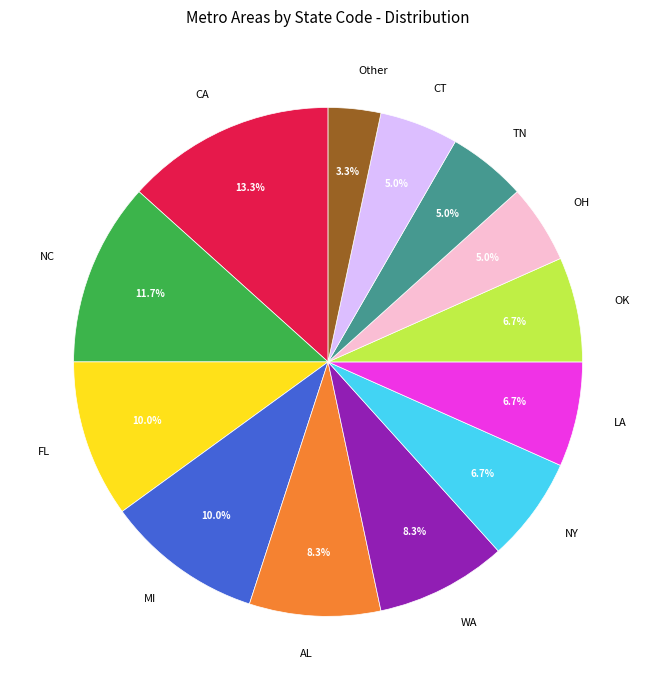

What percentage is NOT represented by WA?

91.7%